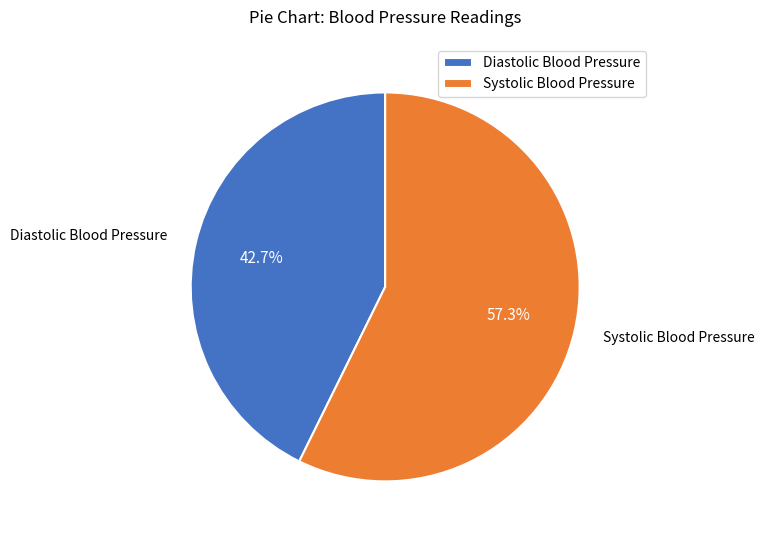

Rank the categories by value from highest to lowest.

Systolic Blood Pressure, Diastolic Blood Pressure